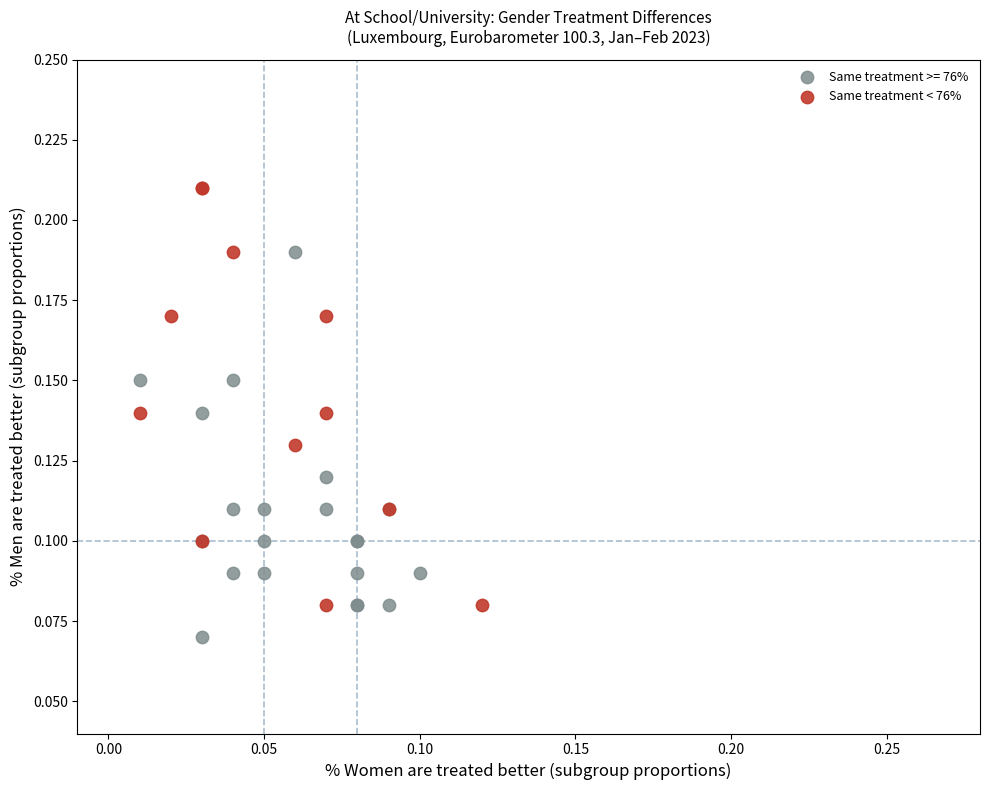

Which series reaches the maximum Y coordinate?

Same treatment < 76%